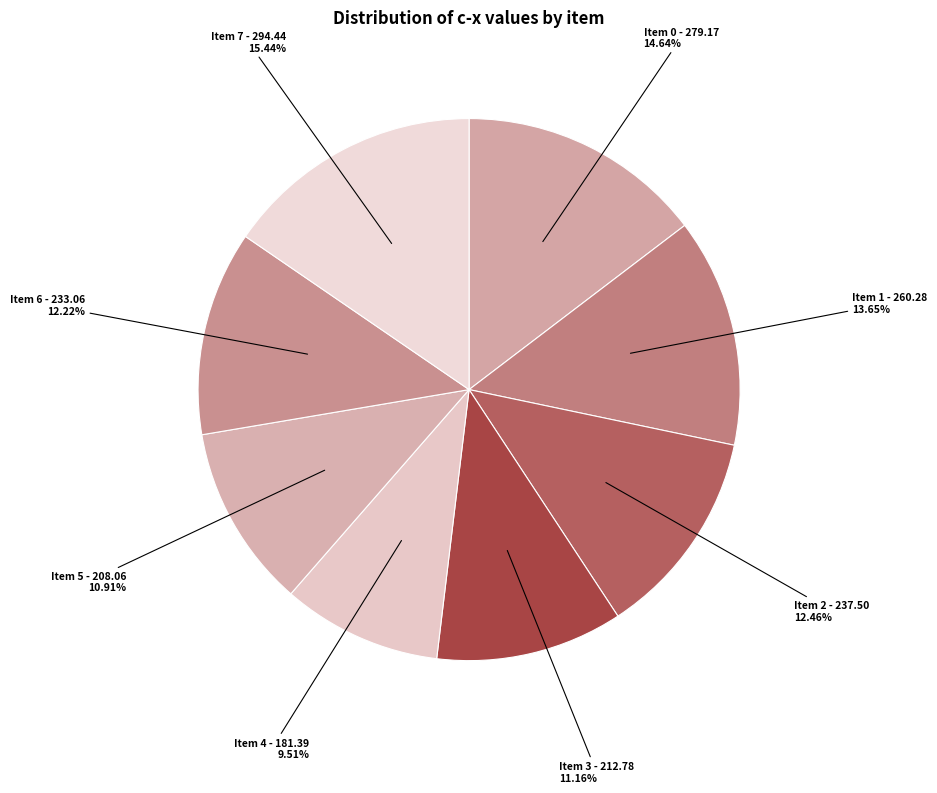

To the nearest percent, what is the average slice percentage?

12%